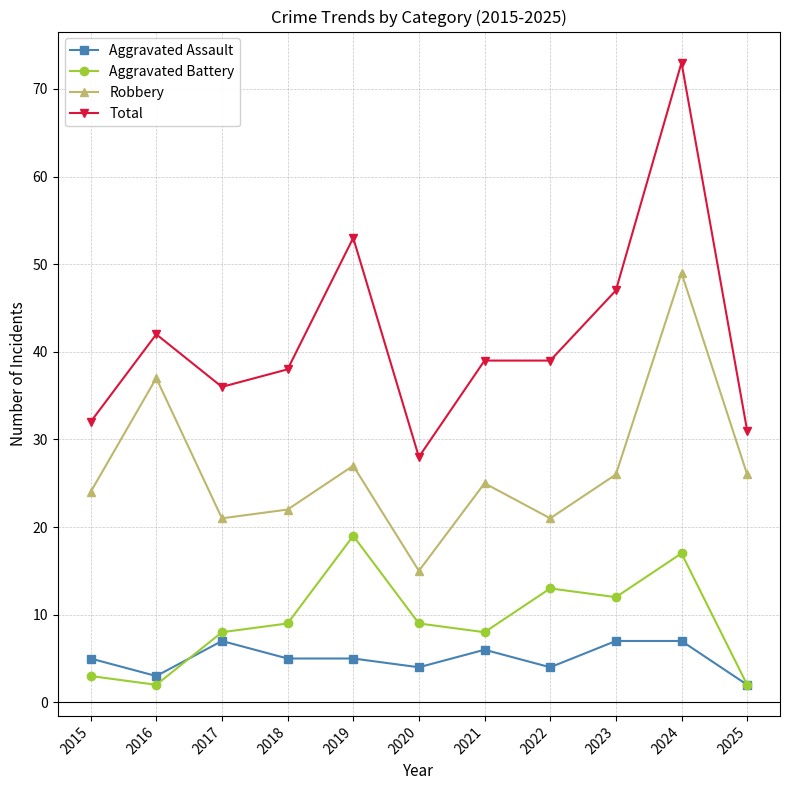

What is the value of the Aggravated Battery point at the 4th from the left?

9